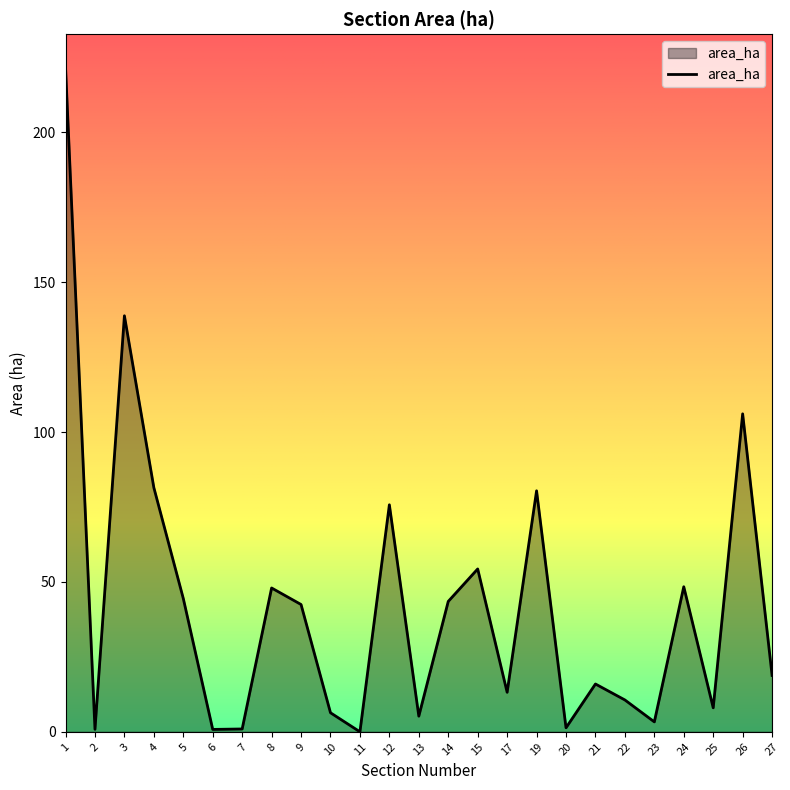

What is the difference between the values at 27 and 5?

25.7